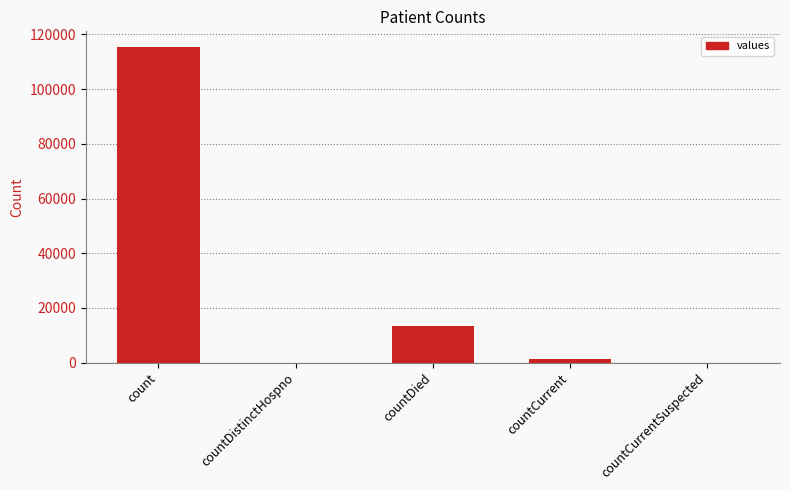

How many categories are shown in the chart?

5